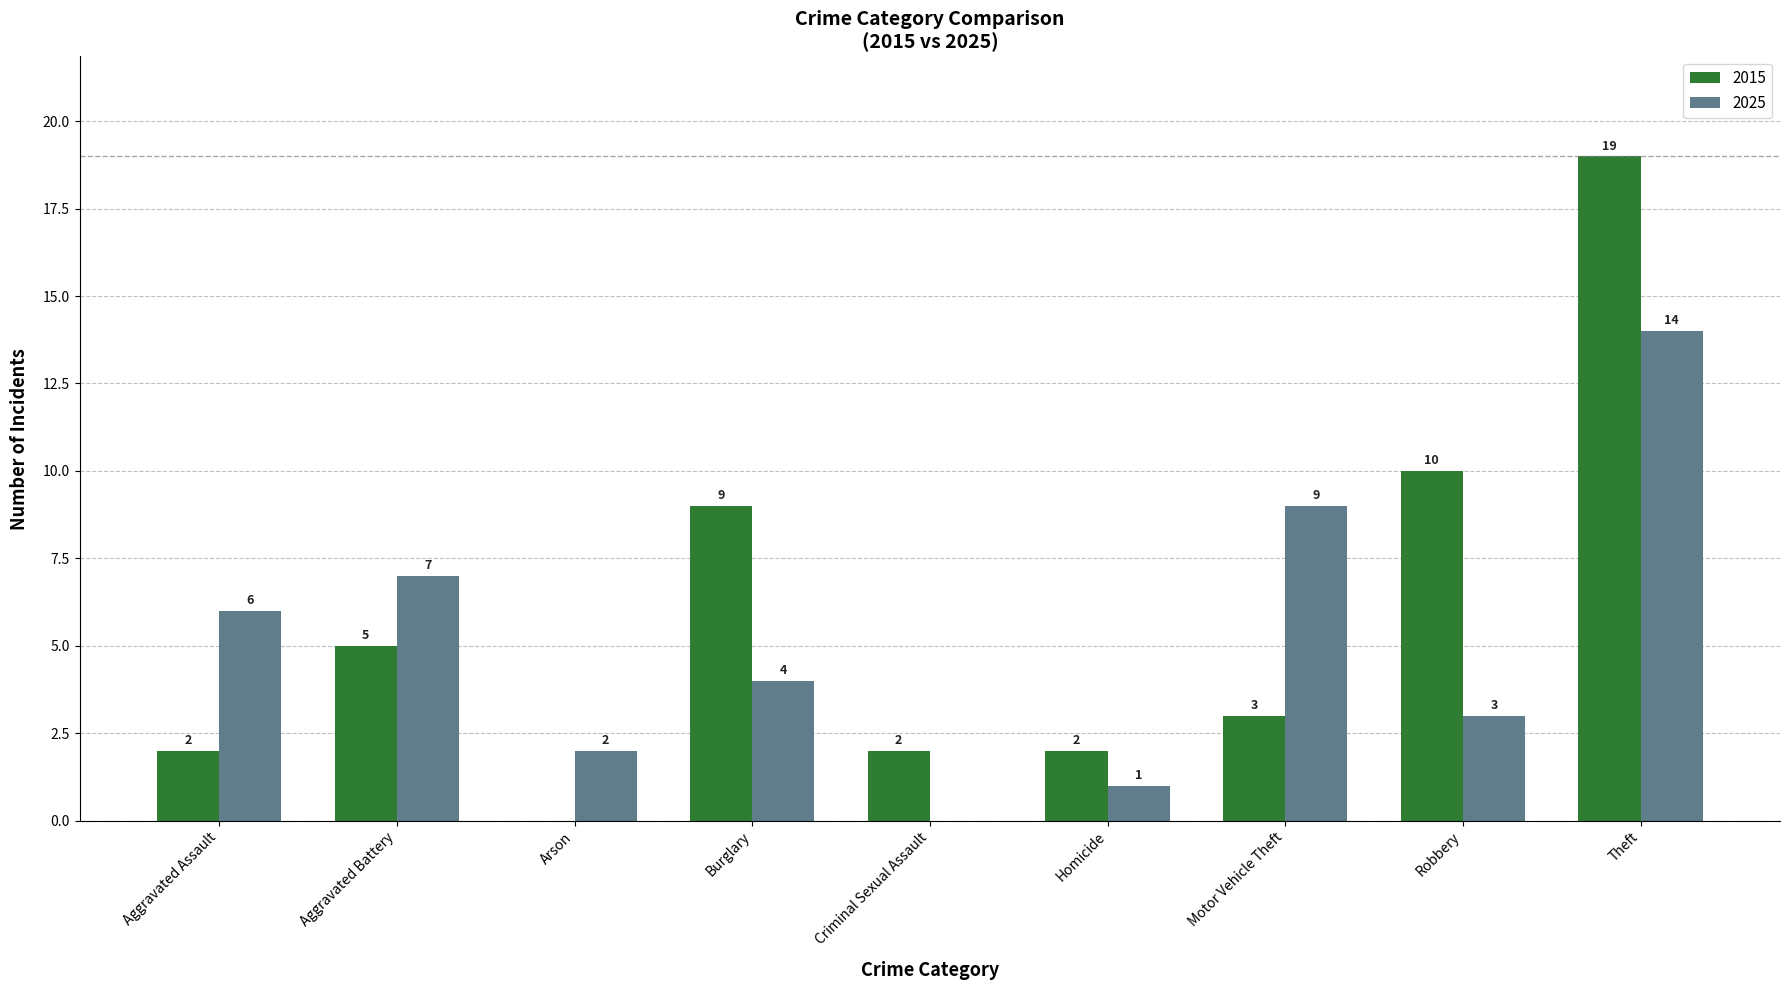

What is the sum of all 2015 values?

52